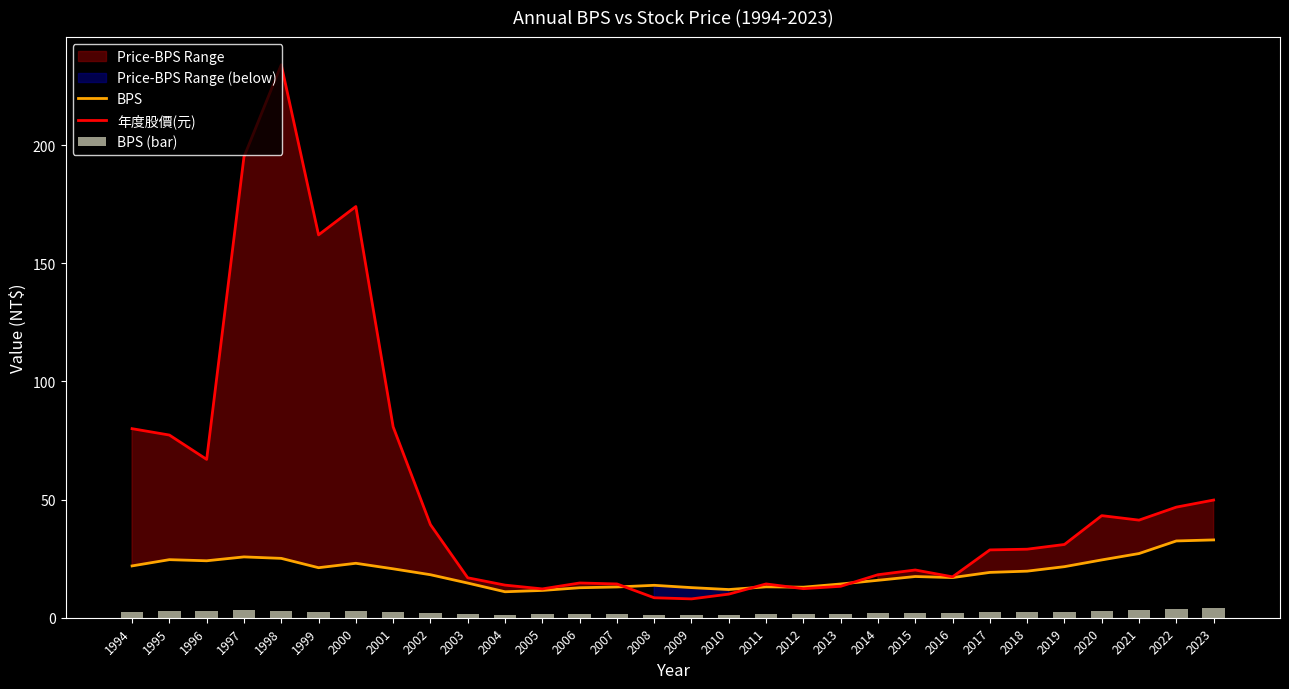

How many categories are shown in the chart?

30